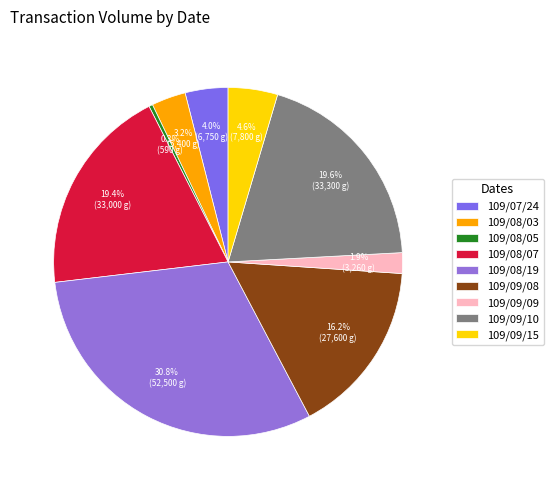

Count the number of slices in the pie.

9